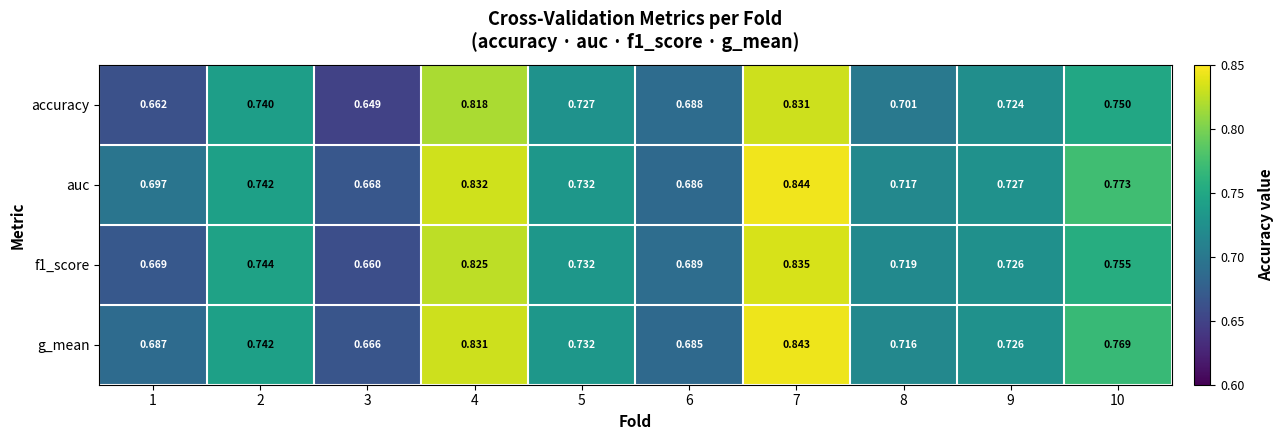

List the series in order of their peak value, lowest first.

accuracy, f1_score, g_mean, auc